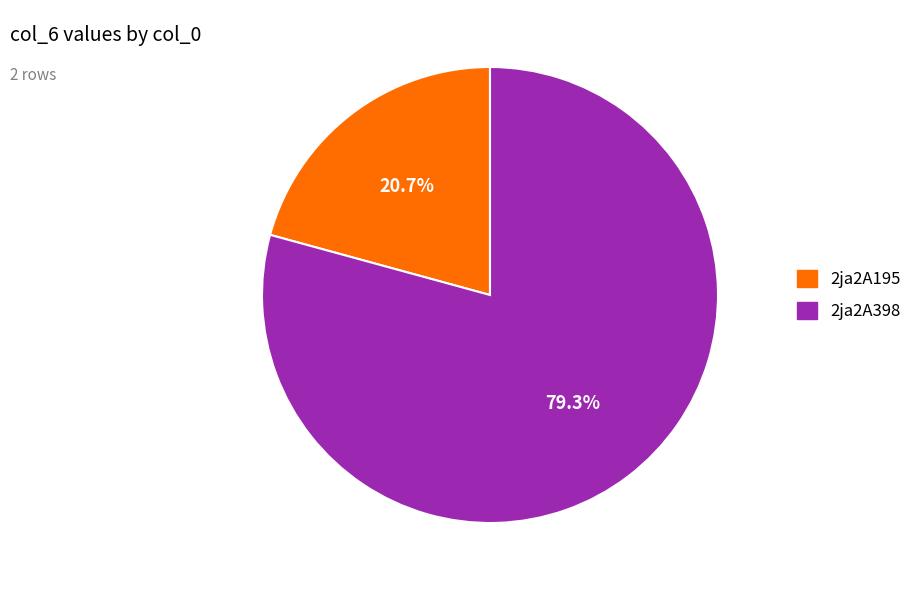

Rank the categories by value from lowest to highest.

2ja2A195, 2ja2A398